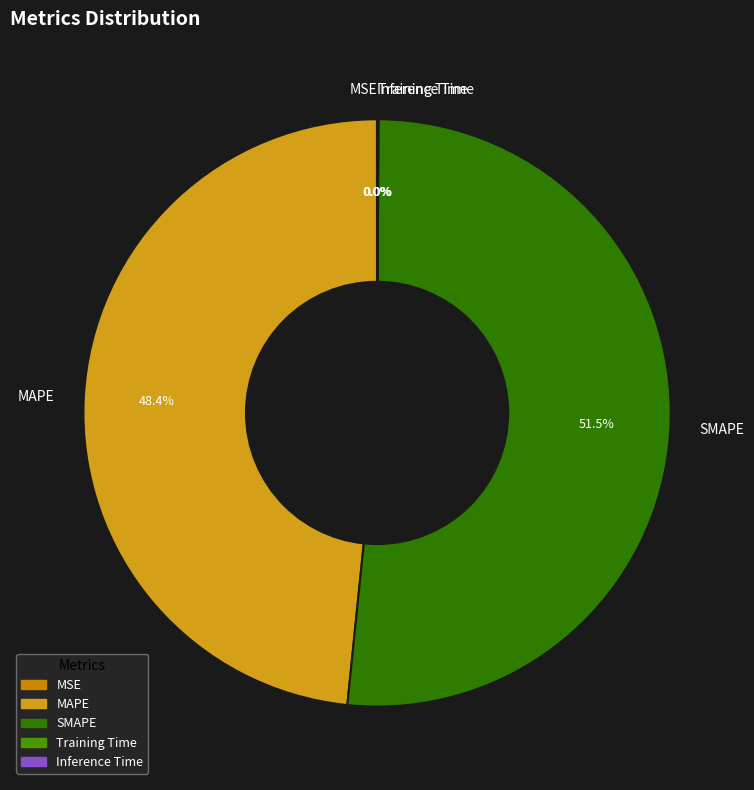

Is it true that SMAPE is 62% of the pie?

False